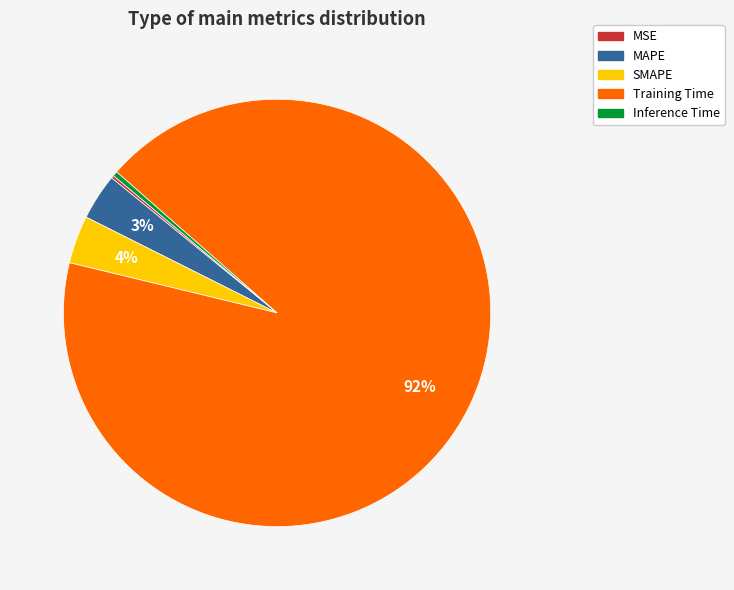

Does Inference Time account for over 50% of the chart?

No